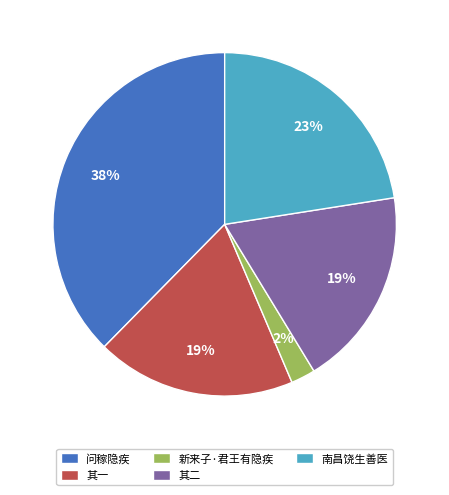

True or false: 新来子·君王有隐疾 accounts for 9% of the total.

False